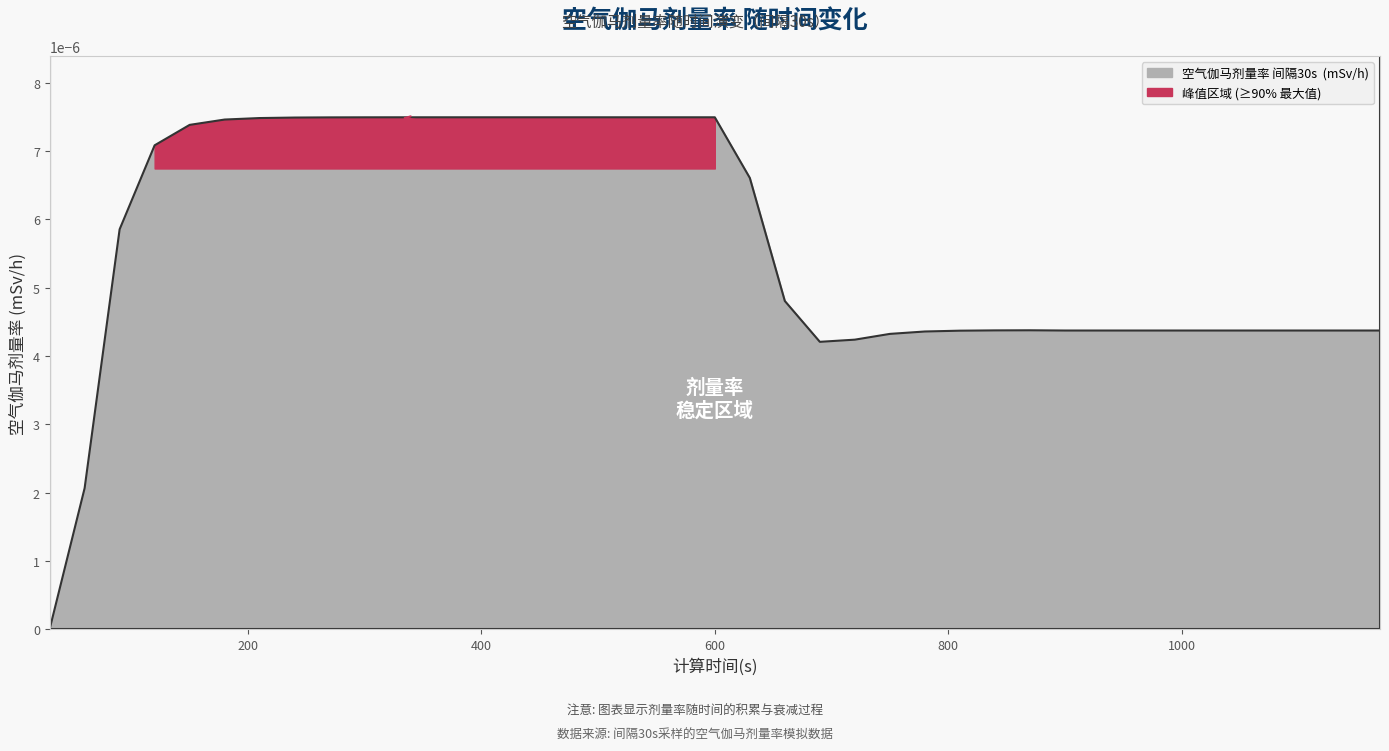

How many points are lower than both their immediate neighbors (excluding endpoints)?

1